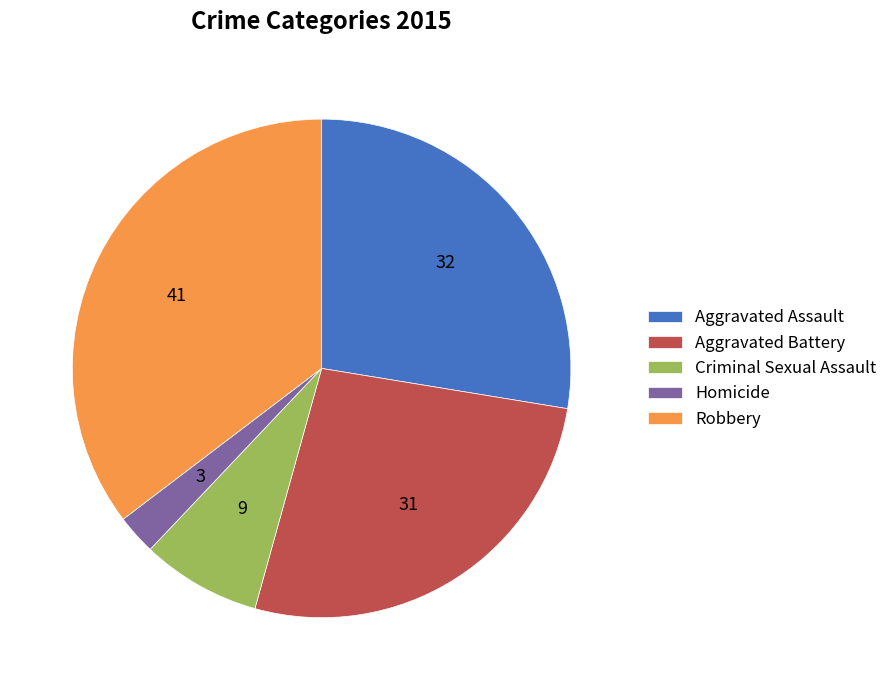

What is the ratio of the value at Robbery to the value at Aggravated Assault?

1.3